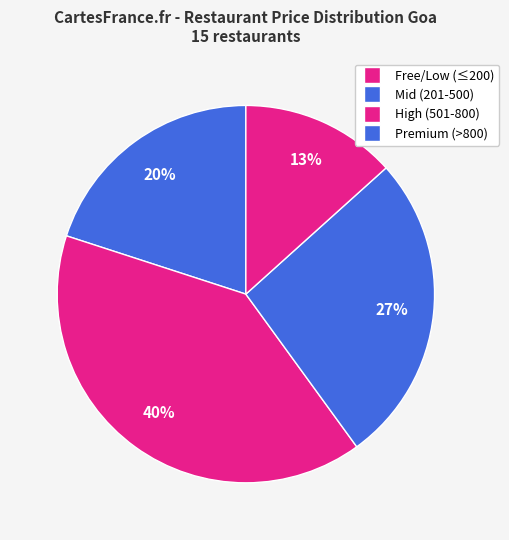

Which slice is the largest?

Mid (201-500)